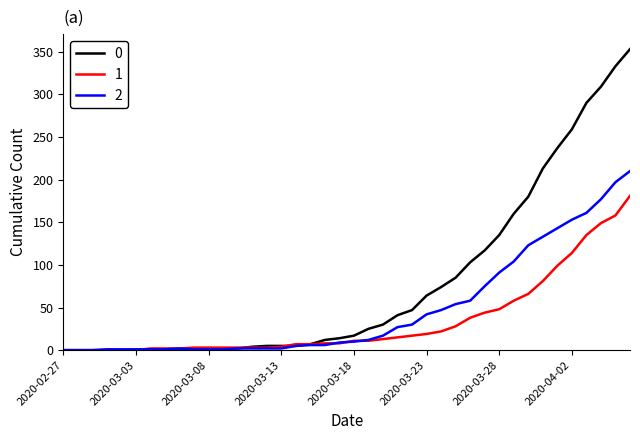

List the series in order of their overall mean, lowest first.

1, 2, 0